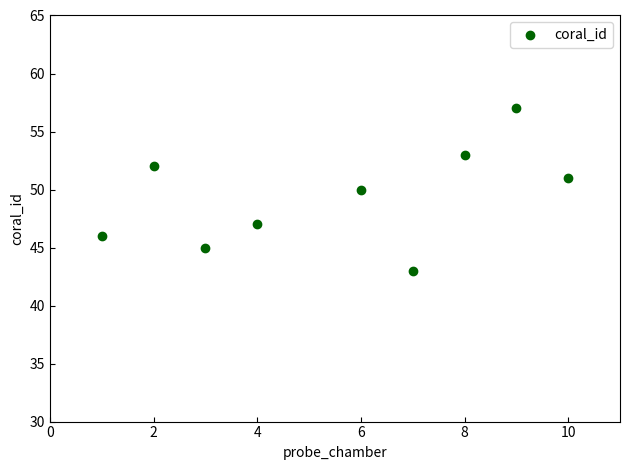

What is the range of Y values (max minus min)?

14